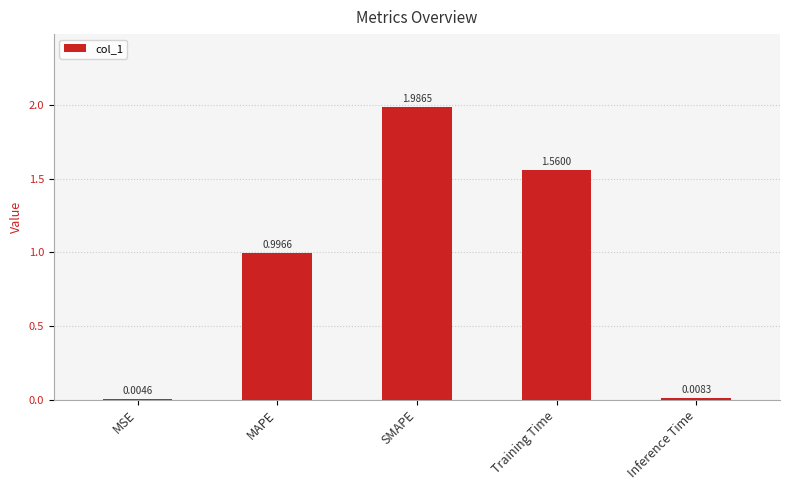

What is the sum of all values?

4.6